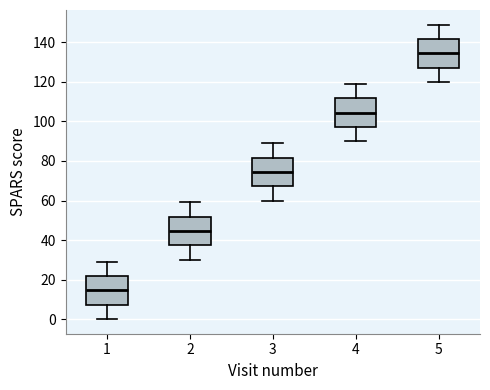

Where is the upper edge of the box at x = 3 on the y-axis? The values are not printed on the chart, so give them approximately, as read against the axis.

82